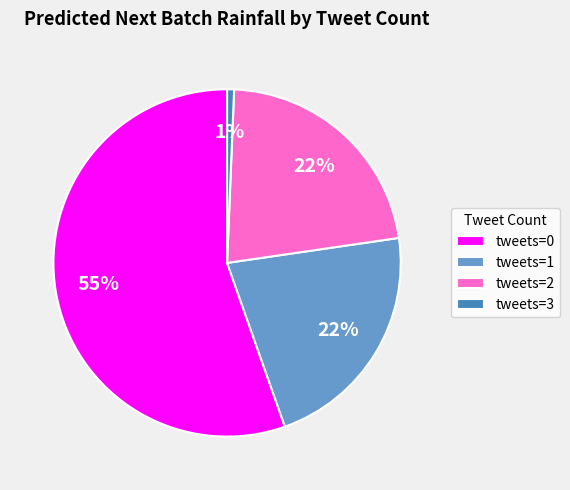

Which category has the smallest portion of the pie?

tweets=3